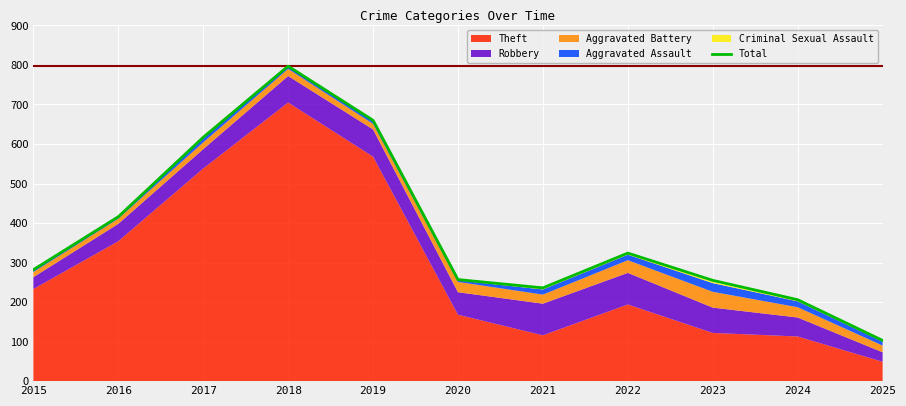

What is the value of the 3rd point from the left?

617